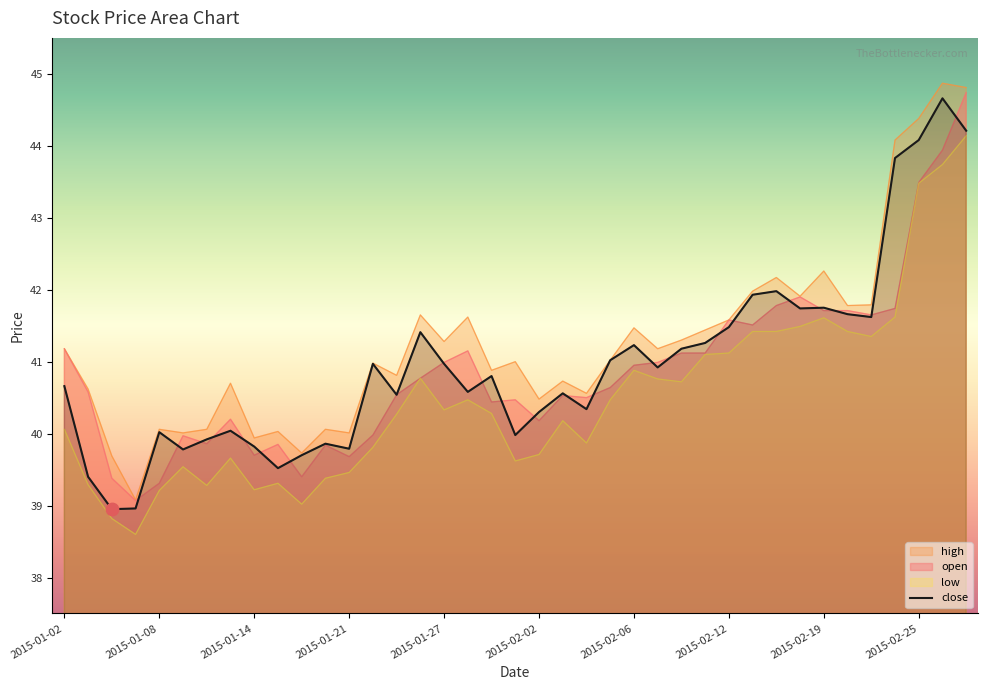

What is the total value across all series at 2015-02-19?

167.3